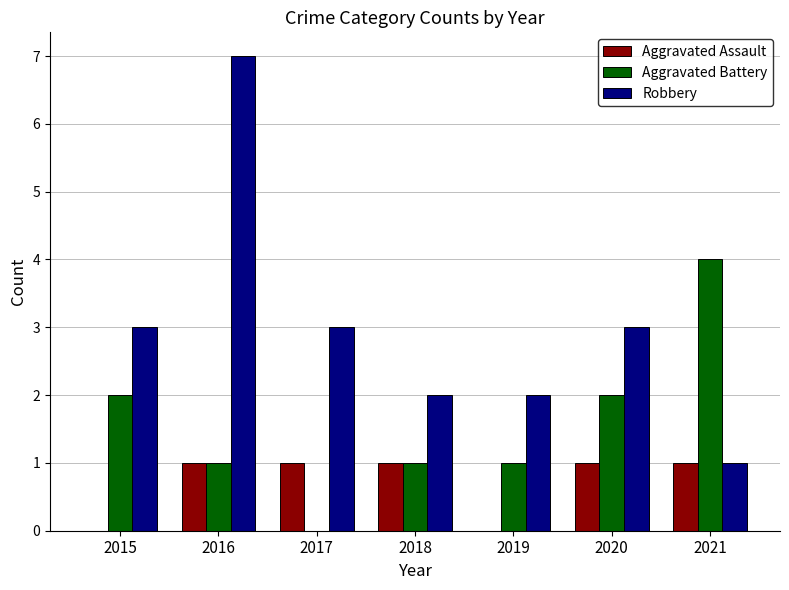

Count the number of categories in the chart.

7